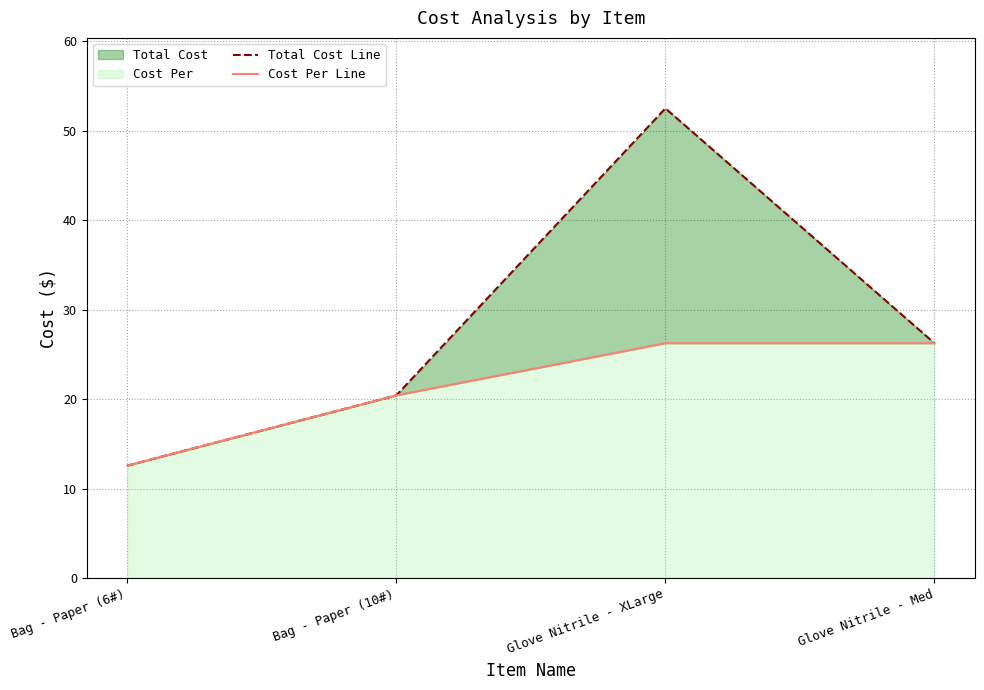

What is the average value of the Cost Per Line series?

21.4